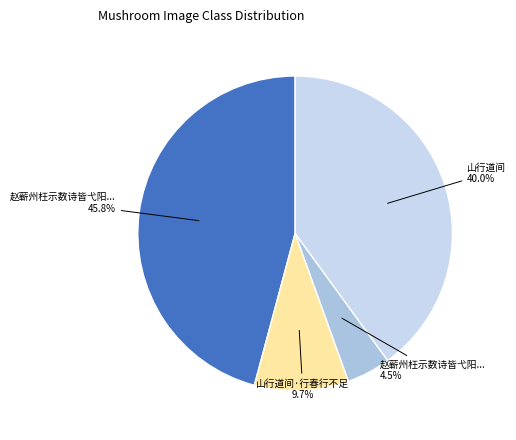

Which category has the smallest portion of the pie?

赵蕲州枉示数诗皆弋阳往还所作经行道间有怀